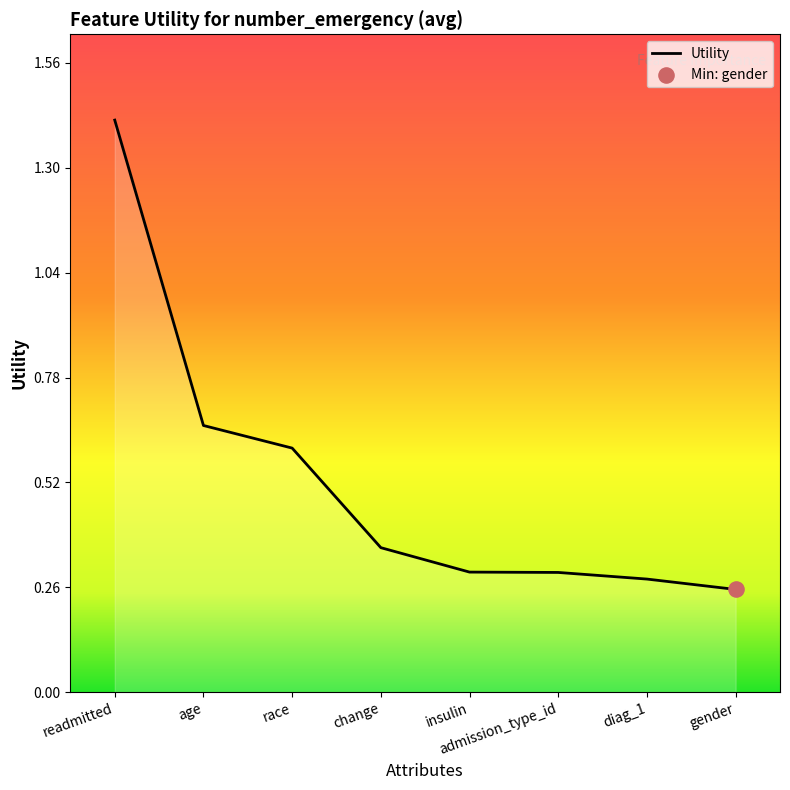

What is the change in value from age to change?

-0.3